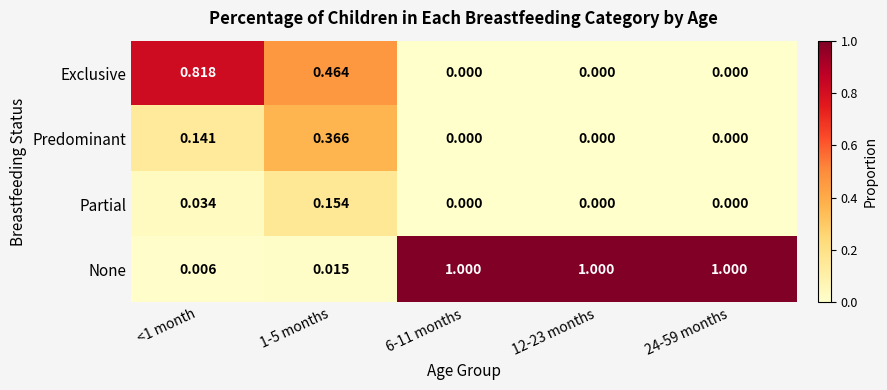

Between 1-5 months and 6-11 months, which series saw the biggest shift?

None